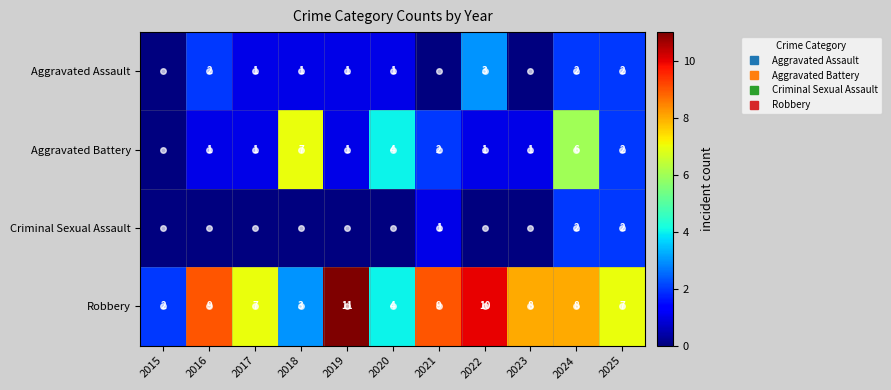

Which series changed the most between 2020 and 2021?

Robbery